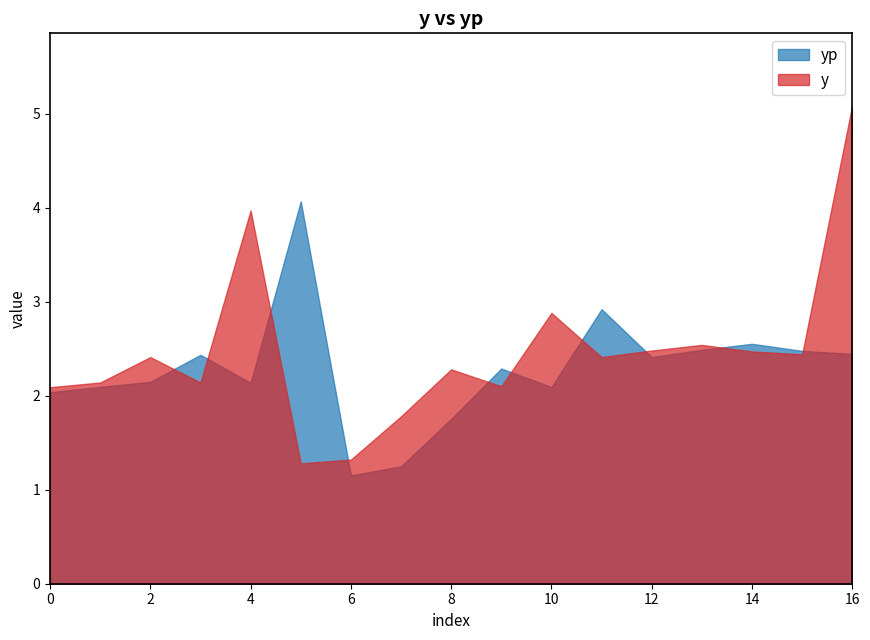

What is the sum of all y values?

41.8